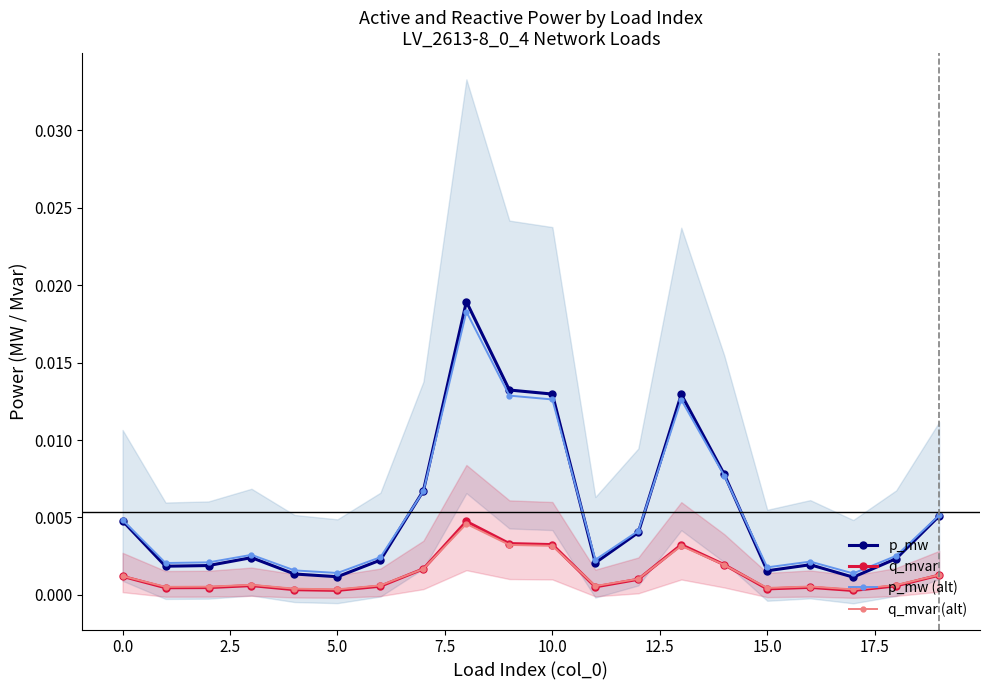

Which series has the largest total across all categories?

p_mw (alt)